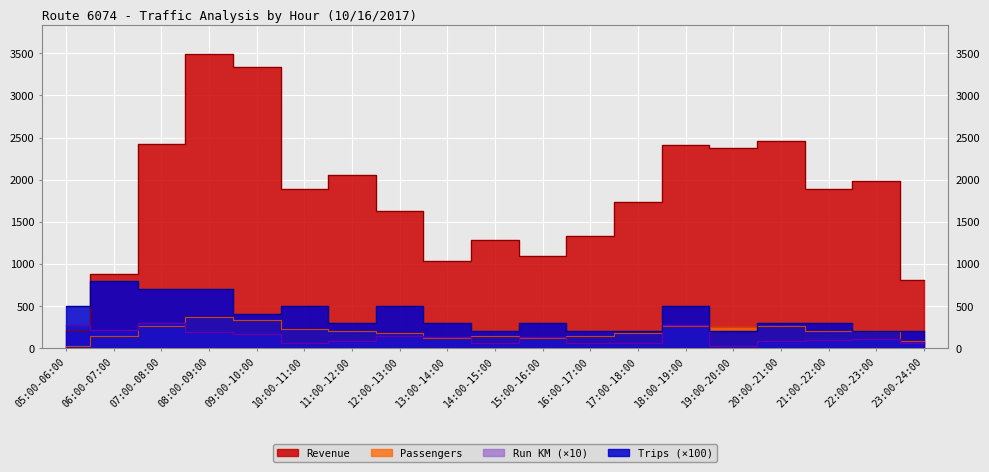

How many lines are shown in the chart?

4